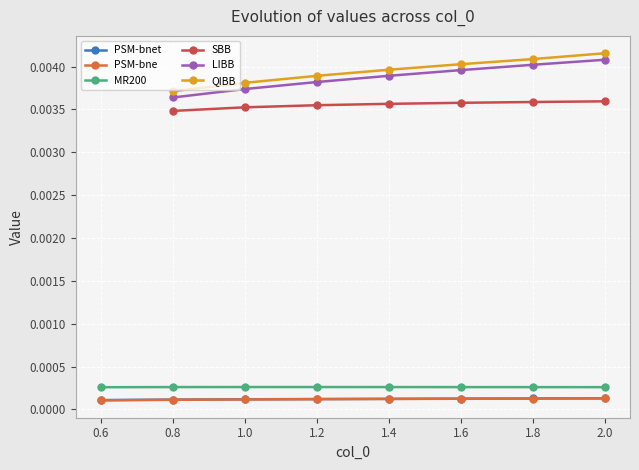

Is the value of PSM-bnet at 1.0 greater than the value of MR200 at 1.6?

No